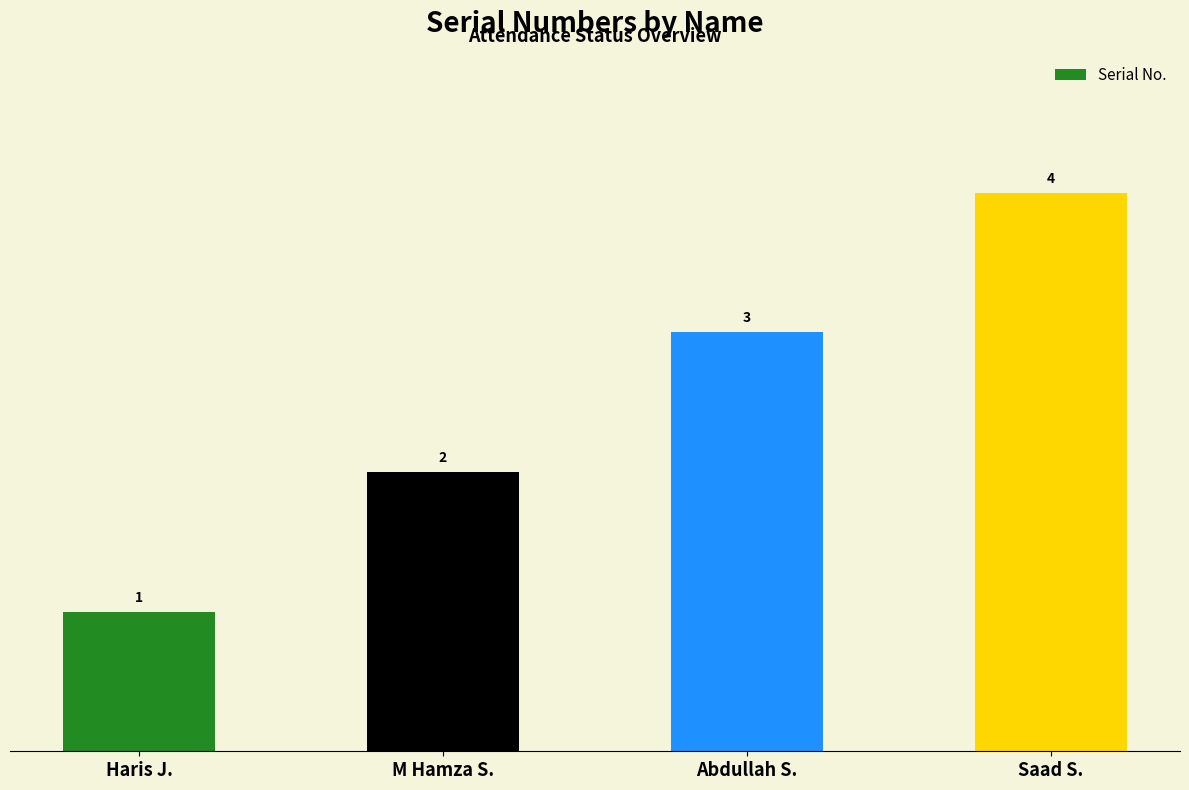

Count the number of data series in this chart.

1